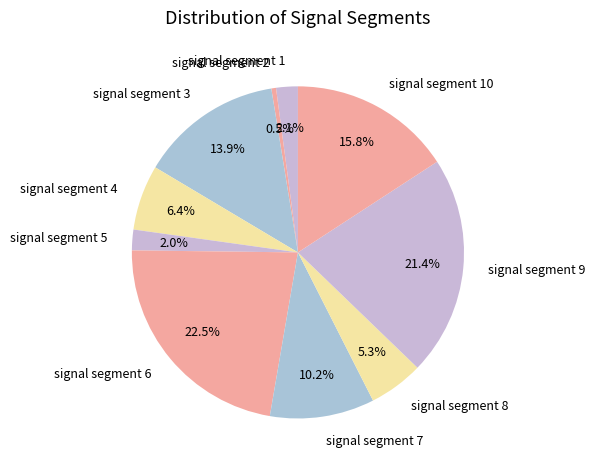

What percentage is NOT represented by signal segment 7?

89.8%